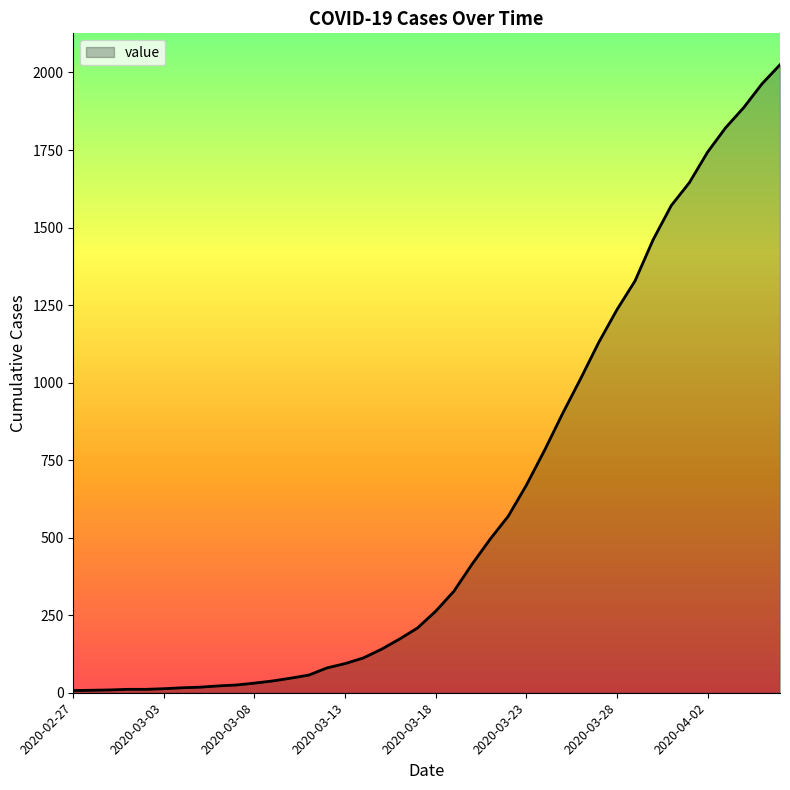

What is the difference between the maximum and minimum values?

2018